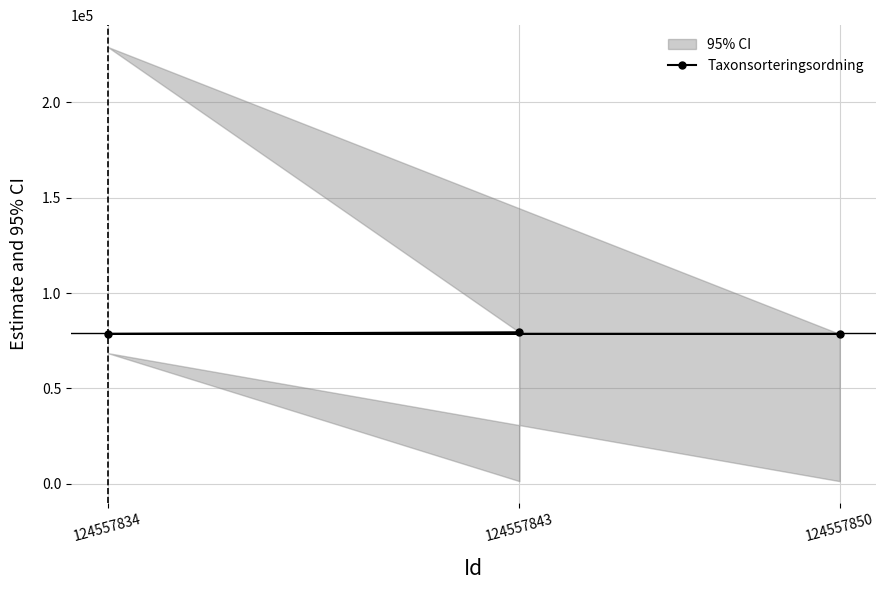

What is the value of the Taxonsorteringsordning point at the 3rd from the left?

78546